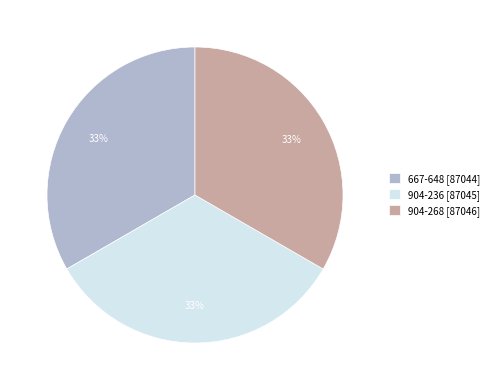

Is it true that 904-236 is 41% of the pie?

False